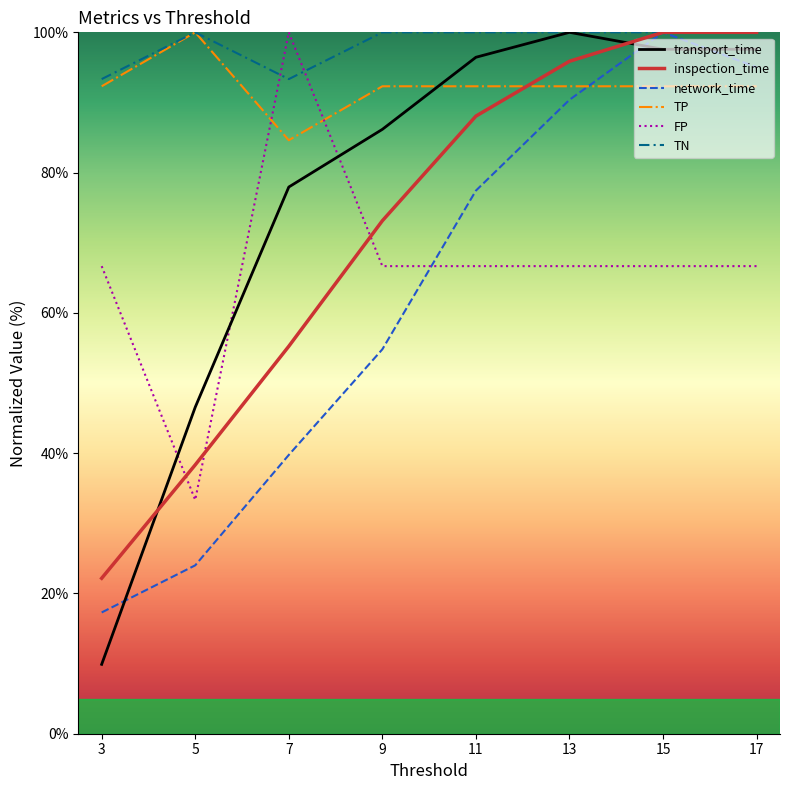

What is the smallest value displayed?

9.9